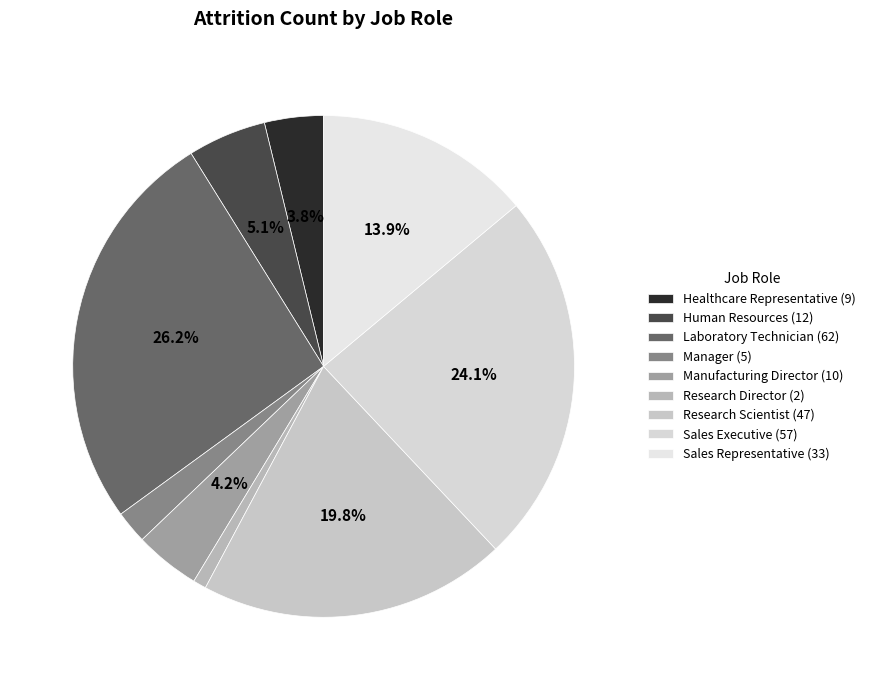

Which slice is the largest?

Laboratory Technician